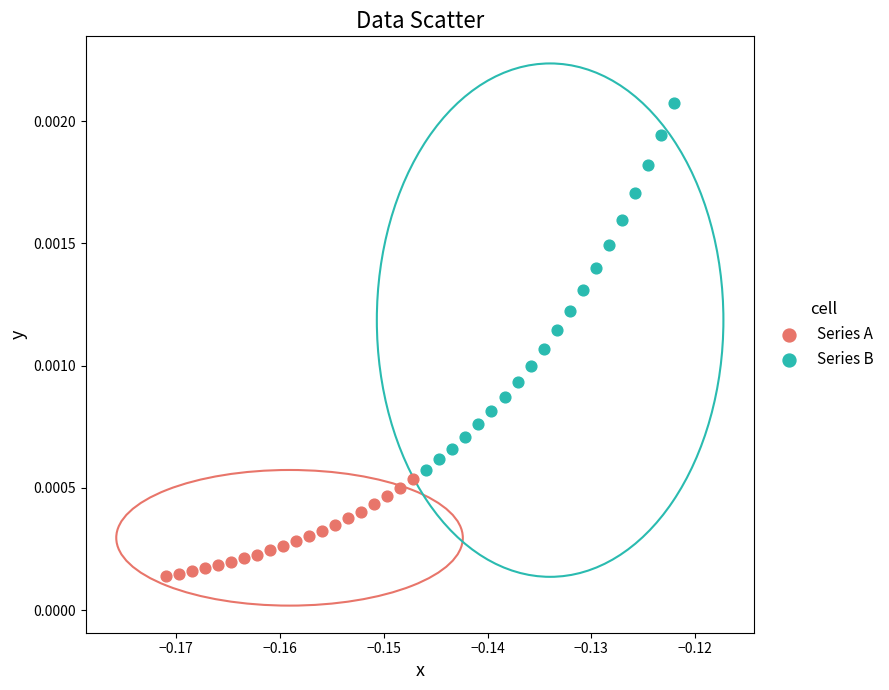

What are all the series names shown in the legend?

Series A, Series B